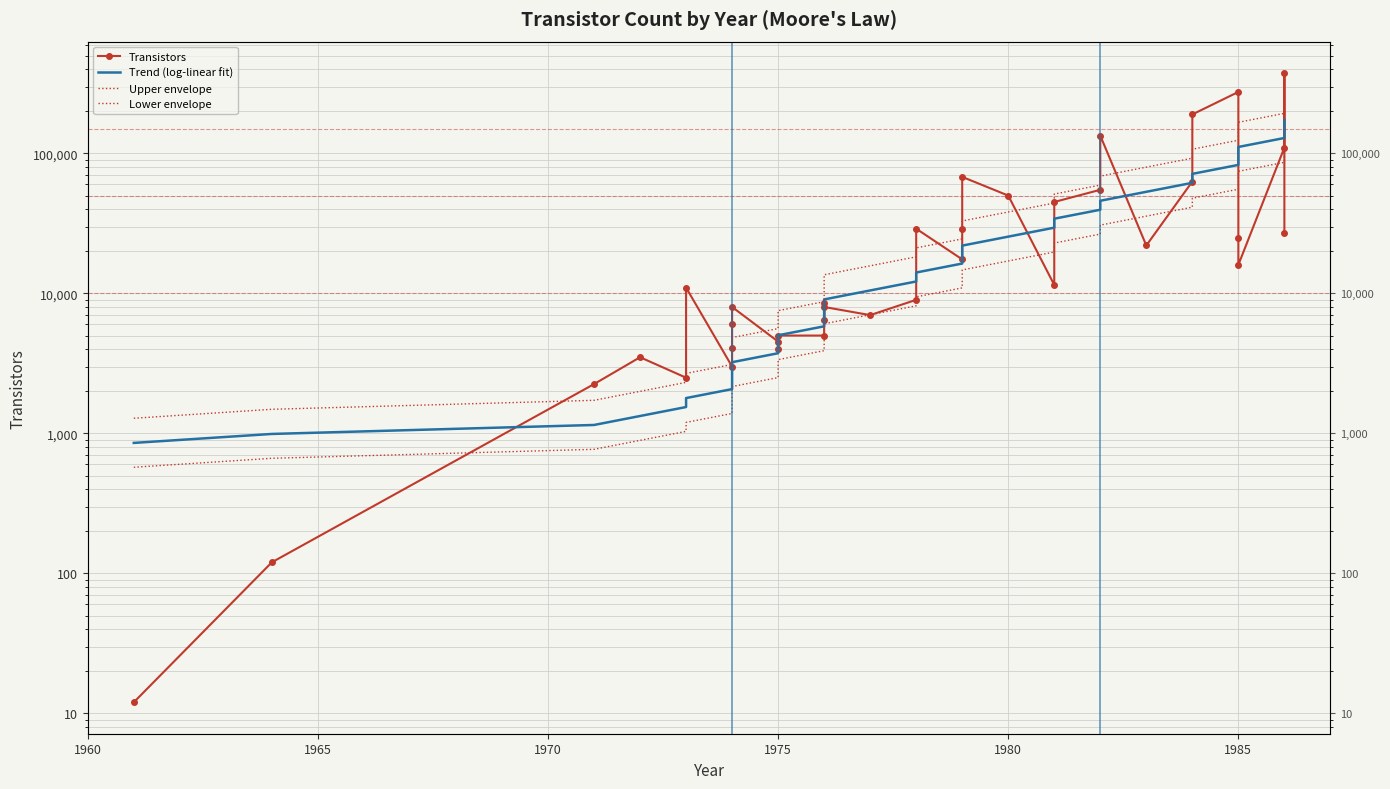

How many intersections are there between Trend (log-linear fit) and Transistors?

12